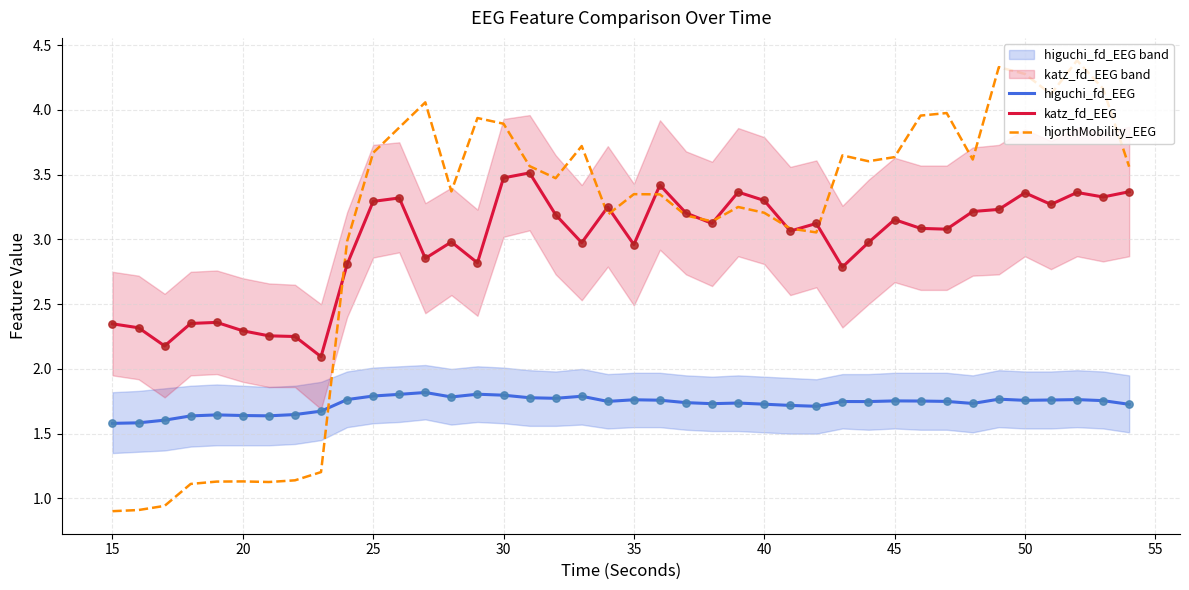

How many intersections are there between hjorthMobility_EEG and higuchi_fd_EEG?

1